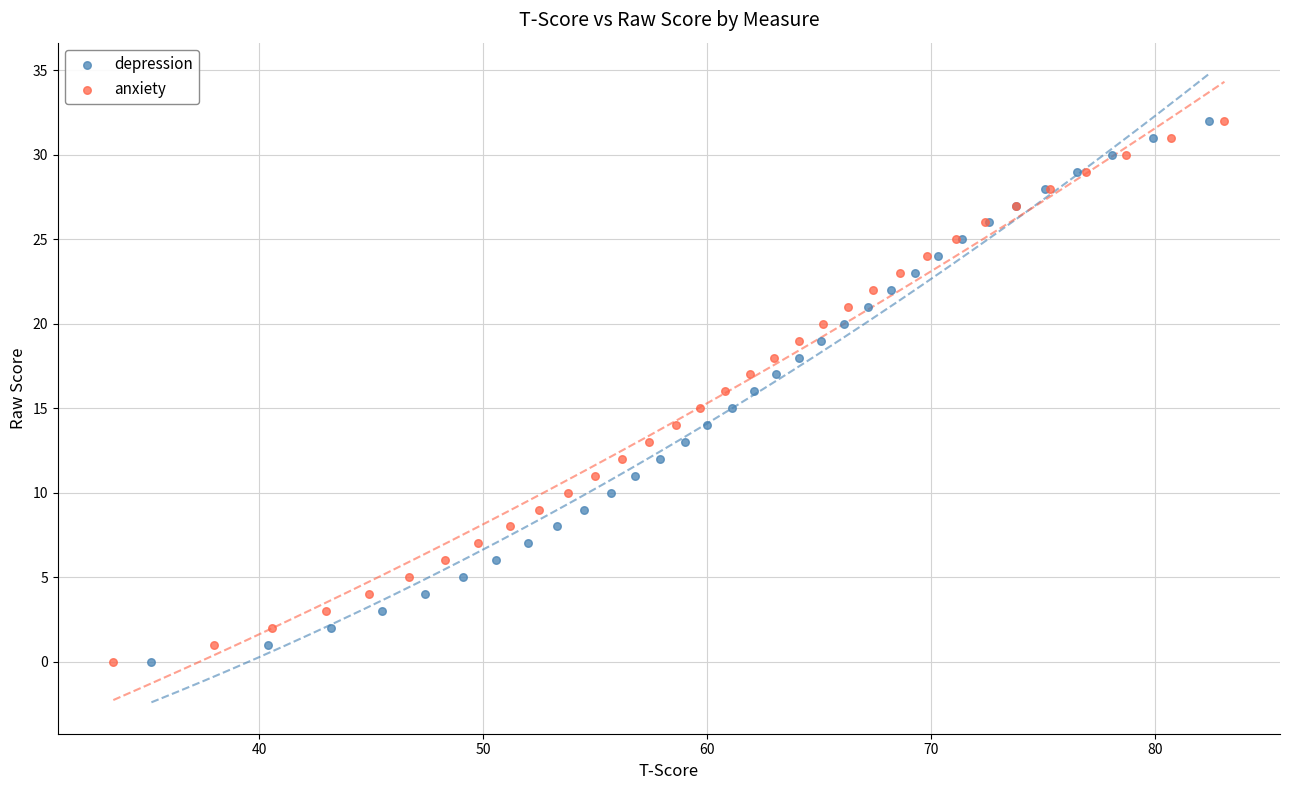

What are all the series names shown in the legend?

depression, anxiety